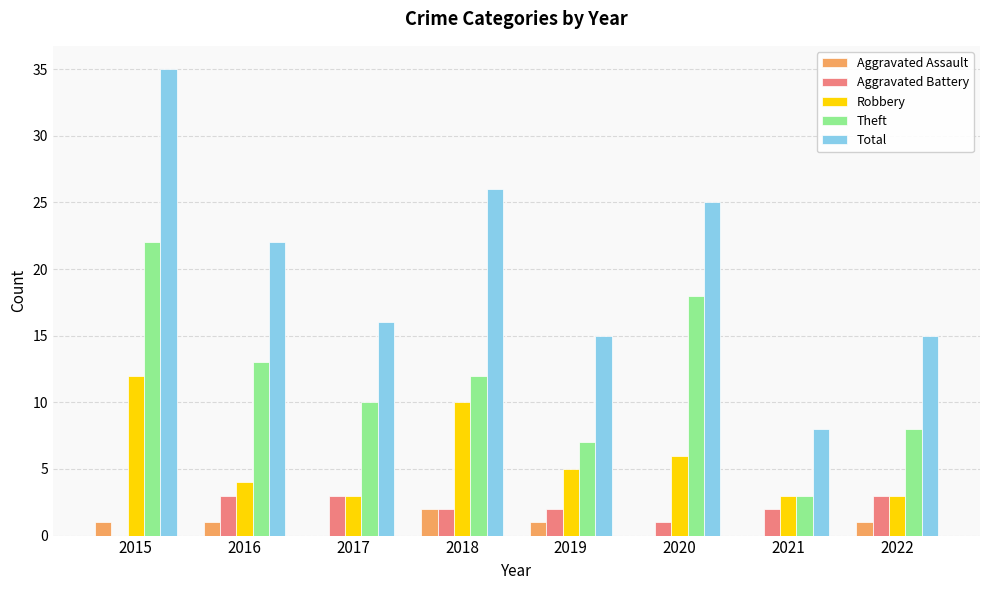

What is the maximum value shown in the chart?

35